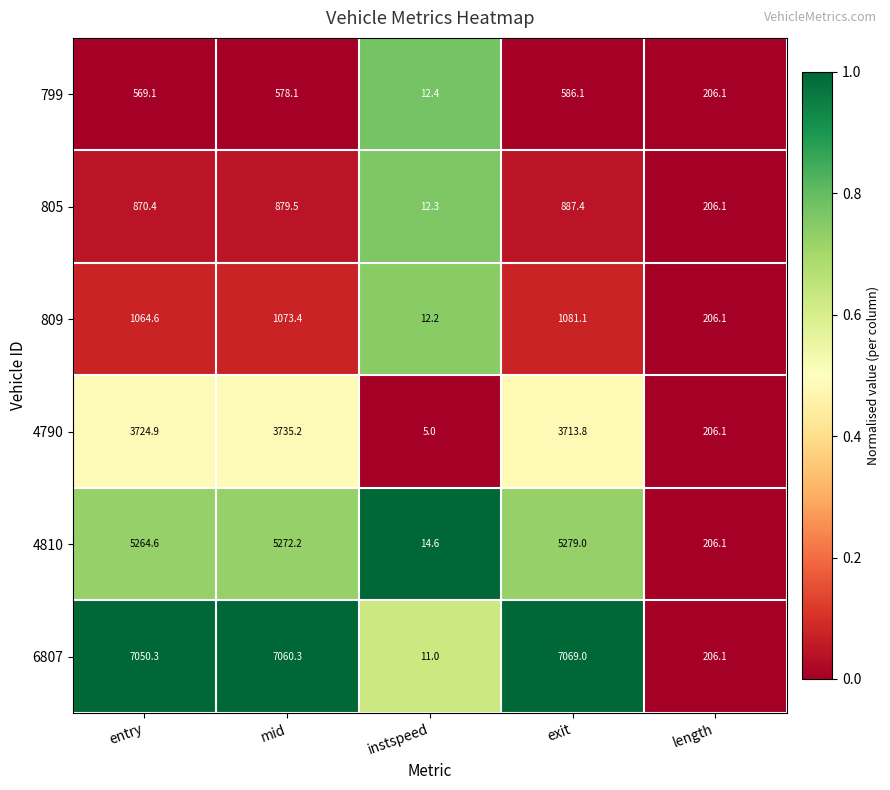

The 6807 series shows 76.3 at length. True or false?

False